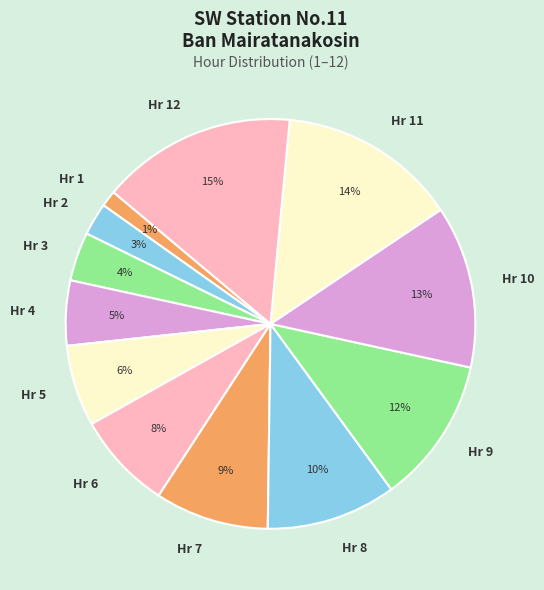

To the nearest percent, what is the average slice percentage?

8%